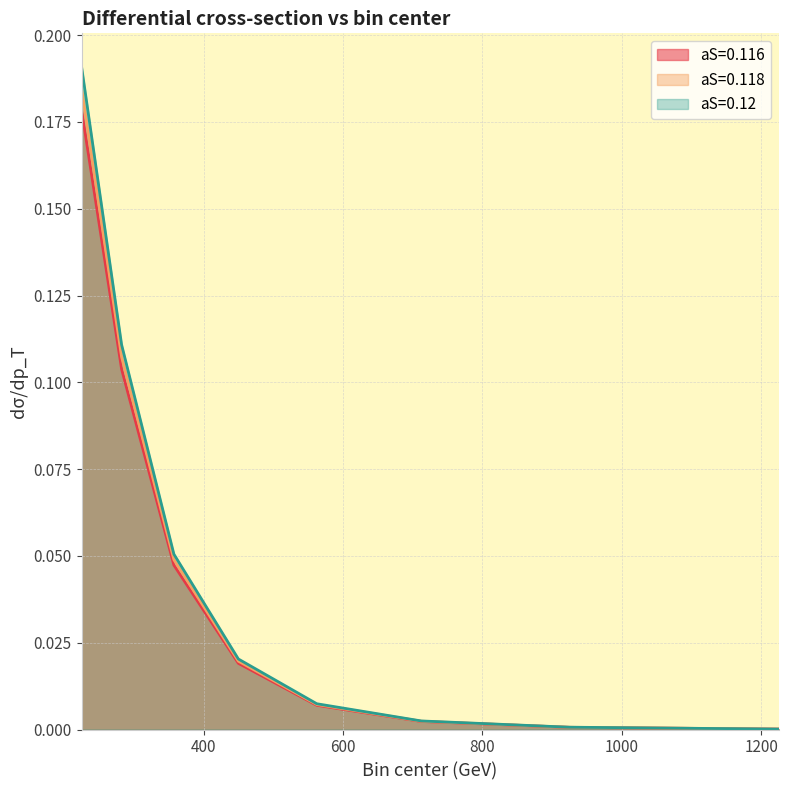

Reading right to left, what are all the values shown in this chart?

aS=0.116: 0.0	0.0	0.0	0.0	0.0	0.0	0.1	0.2
aS=0.118: 0.0	0.0	0.0	0.0	0.0	0.0	0.1	0.2
aS=0.12: 0.0	0.0	0.0	0.0	0.0	0.1	0.1	0.2